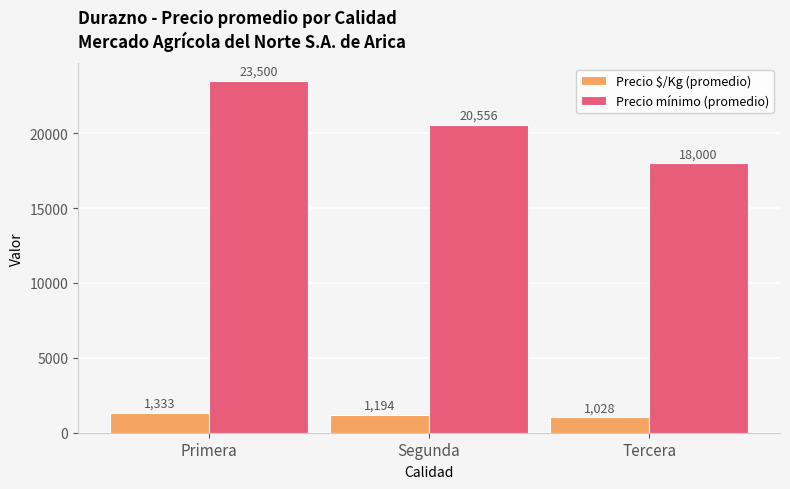

What is the total value across all series at Primera?

24833